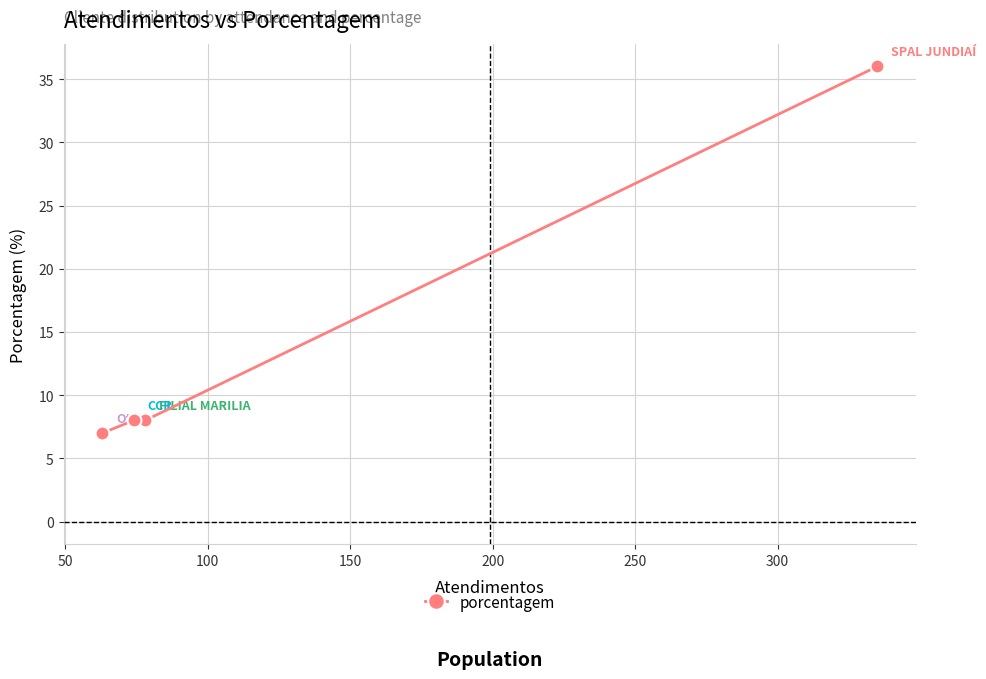

What is the smallest value displayed?

7